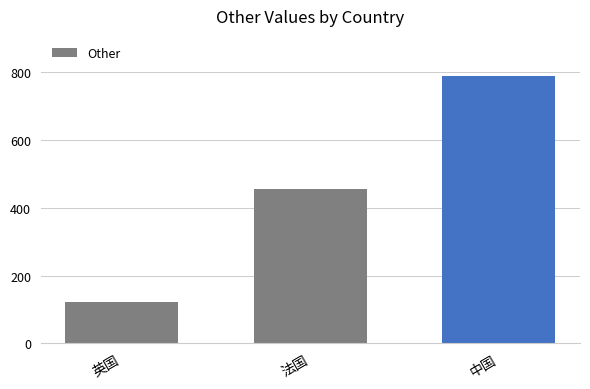

Reading left to right, transcribe all the data shown in this chart.

123	456	789